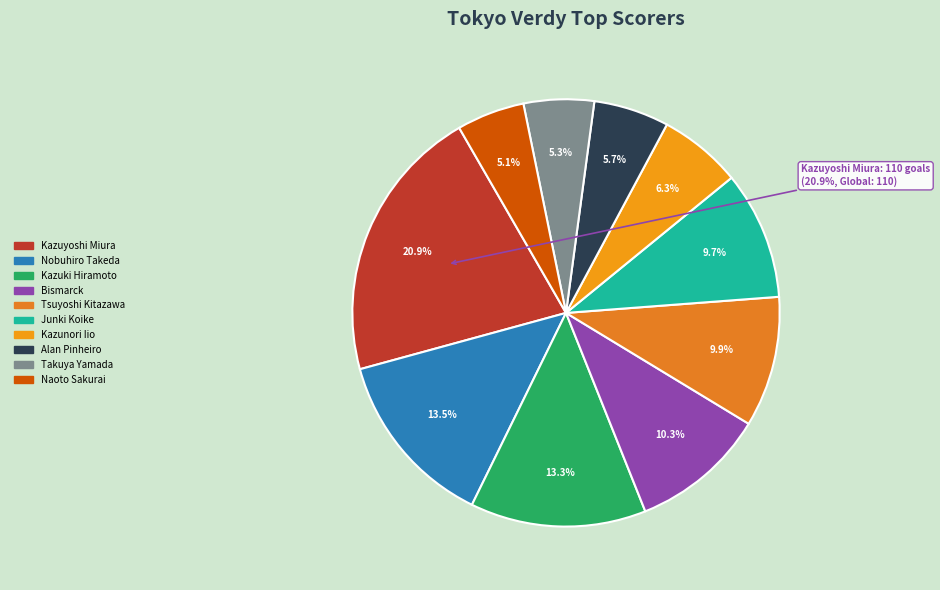

Does any single category account for the majority?

No